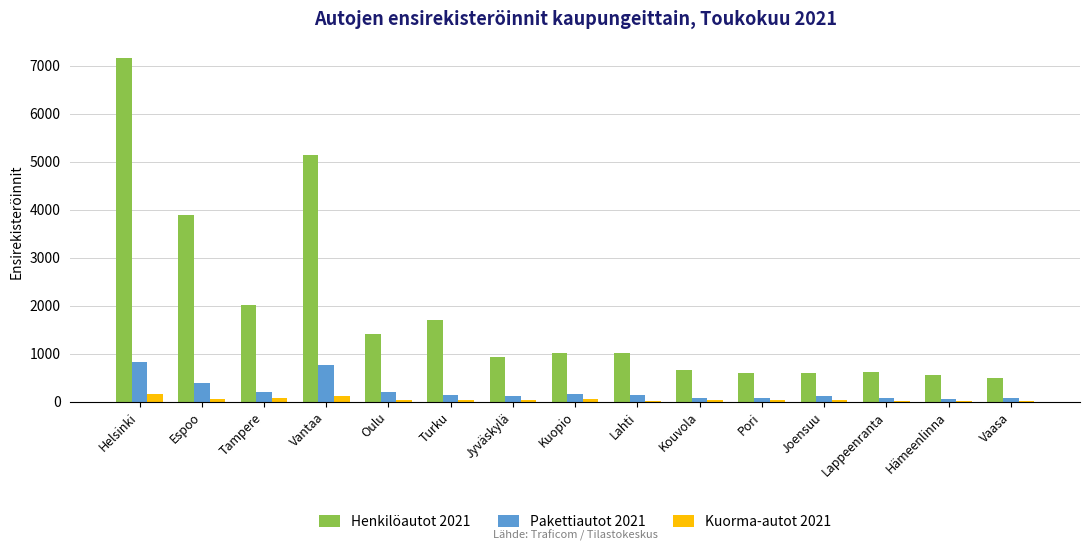

The value of Henkilöautot 2021 at Oulu is 1399. True or false?

True